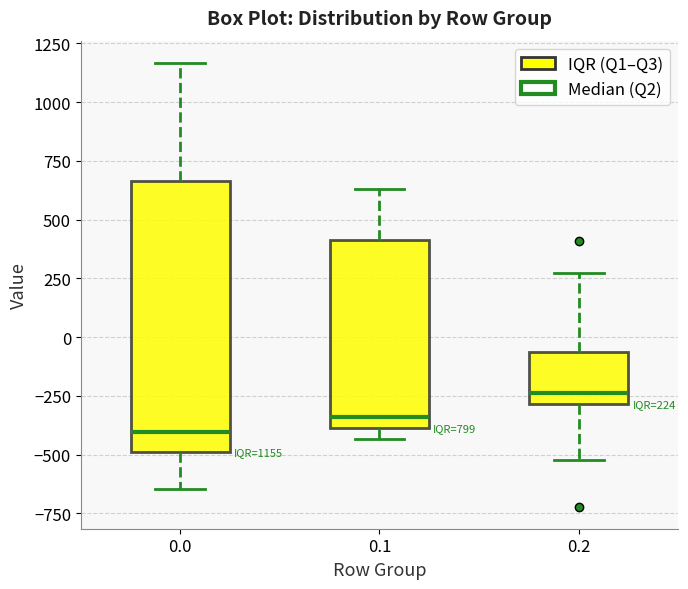

Which box is the tallest, from its lower edge to its upper edge?

0.0